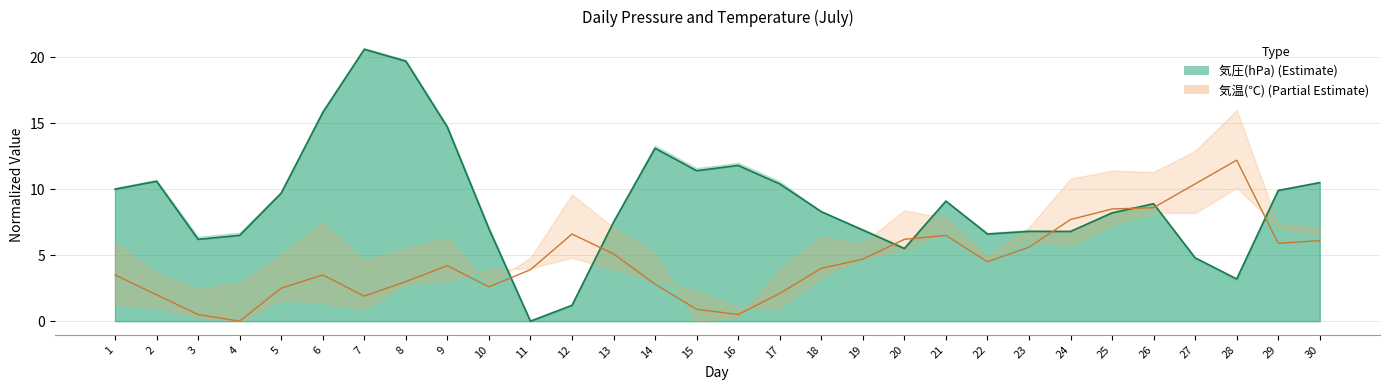

Reading left to right, transcribe all the data shown in this chart.

気圧(hPa)_mean_line: 1=10.0	2=10.6	3=6.2	4=6.5	5=9.7	6=15.8	7=20.6	8=19.7	9=14.7	10=7.0	11=0.0	12=1.2	13=7.5	14=13.1	15=11.4	16=11.8	17=10.4	18=8.3	19=6.9	20=5.5	21=9.1	22=6.6	23=6.8	24=6.8	25=8.2	26=8.9	27=4.8	28=3.2	29=9.9	30=10.5
気温(℃)_mean: 1=3.5	2=2.0	3=0.5	4=0.0	5=2.5	6=3.5	7=1.9	8=3.0	9=4.2	10=2.6	11=3.9	12=6.6	13=5.1	14=2.8	15=0.9	16=0.5	17=2.1	18=4.0	19=4.7	20=6.2	21=6.5	22=4.5	23=5.6	24=7.7	25=8.5	26=8.6	27=10.4	28=12.2	29=5.9	30=6.1